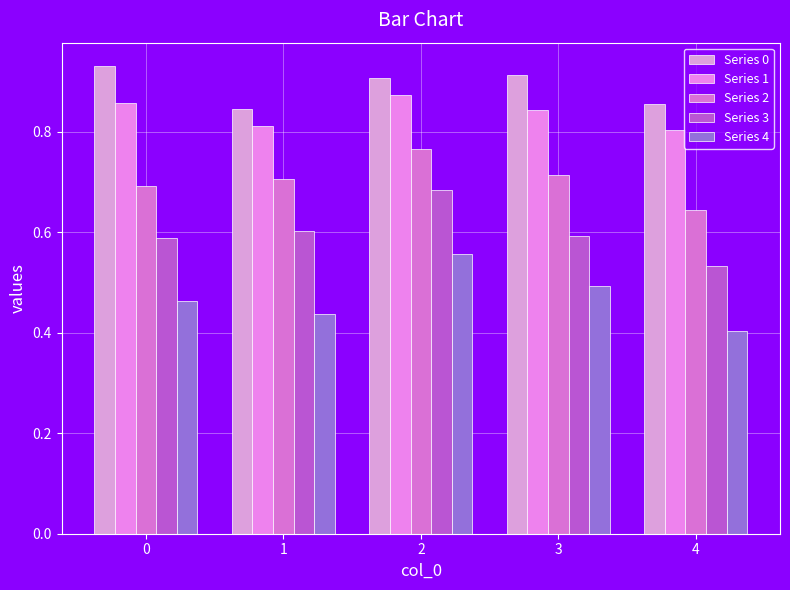

Reading right to left, transcribe all the data shown in this chart.

Series 0: 4=0.9	3=0.9	2=0.9	1=0.8	0=0.9
Series 1: 4=0.8	3=0.8	2=0.9	1=0.8	0=0.9
Series 2: 4=0.6	3=0.7	2=0.8	1=0.7	0=0.7
Series 3: 4=0.5	3=0.6	2=0.7	1=0.6	0=0.6
Series 4: 4=0.4	3=0.5	2=0.6	1=0.4	0=0.5